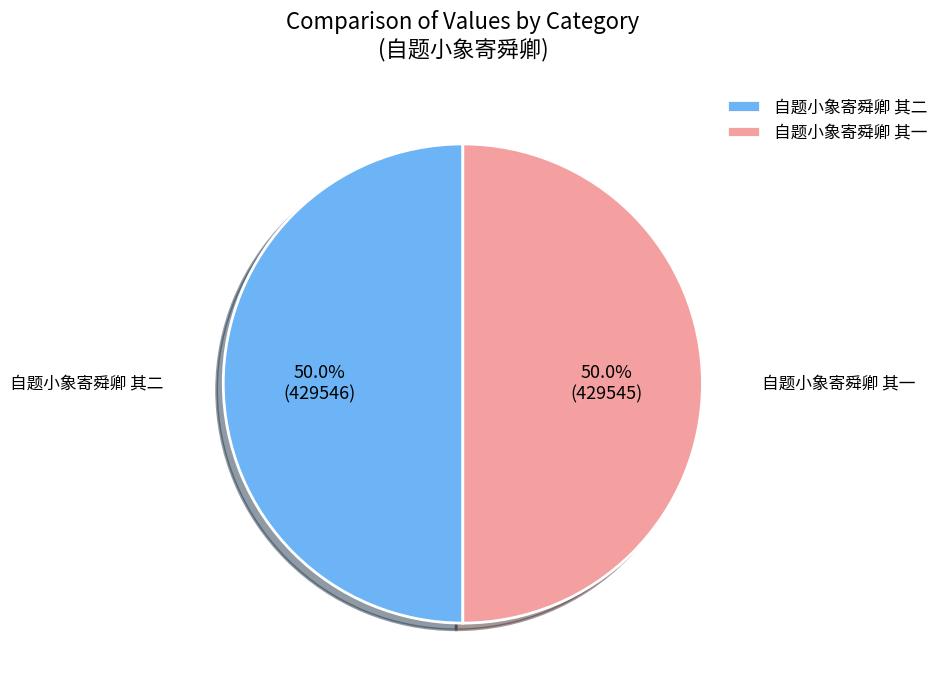

What is the total percentage of 自题小象寄舜卿 其一 and 自题小象寄舜卿 其二?

100.0%